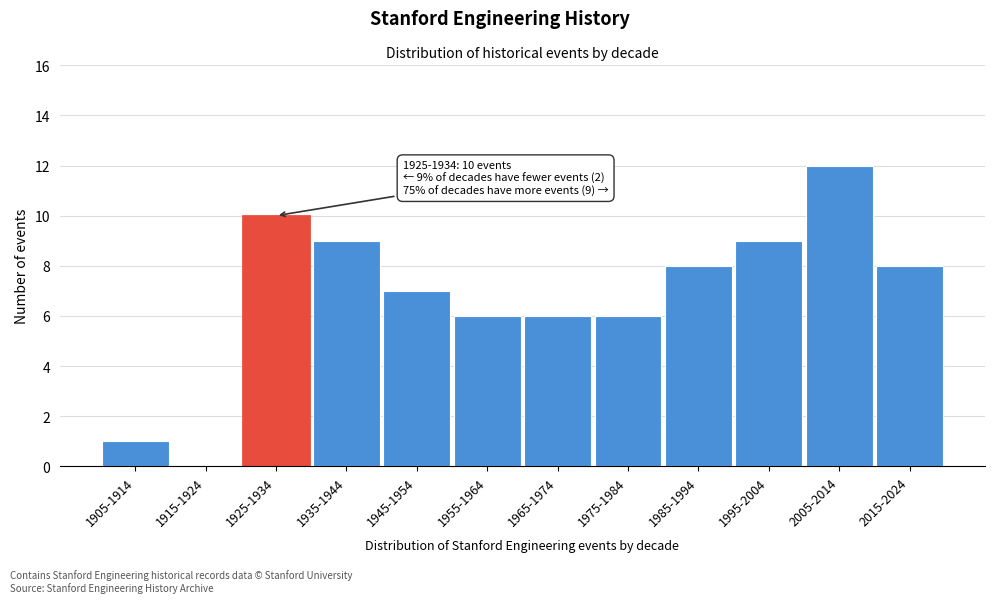

Reading left to right, what are all the values shown in this chart?

1905-1914=1	1915-1924=0	1925-1934=10	1935-1944=9	1945-1954=7	1955-1964=6	1965-1974=6	1975-1984=6	1985-1994=8	1995-2004=9	2005-2014=12	2015-2024=8